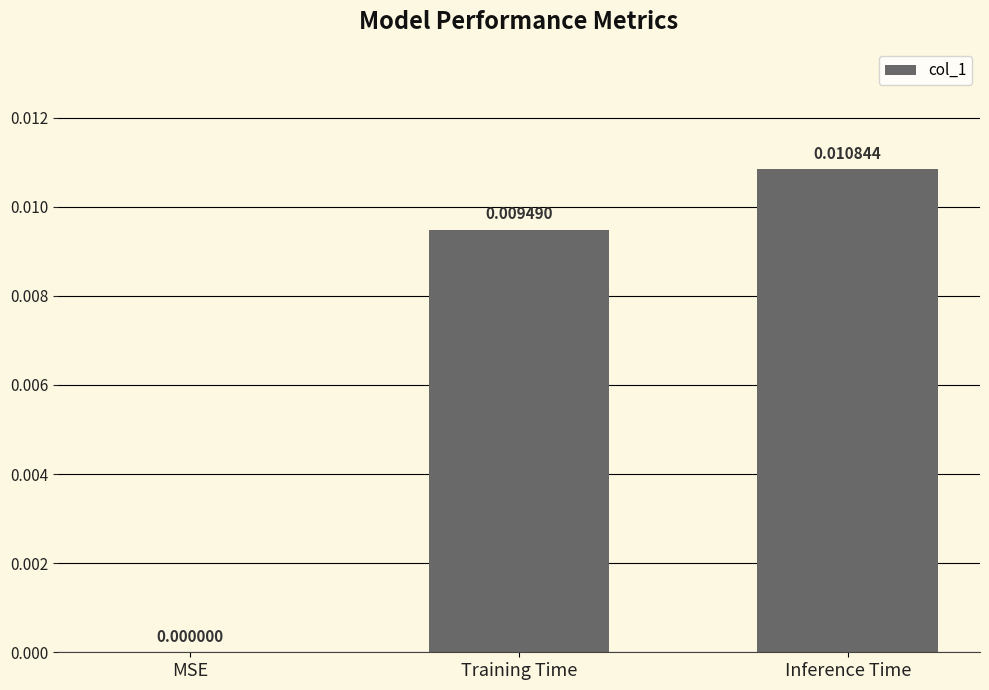

True or false: the data shows 0.0 at Training Time.

True